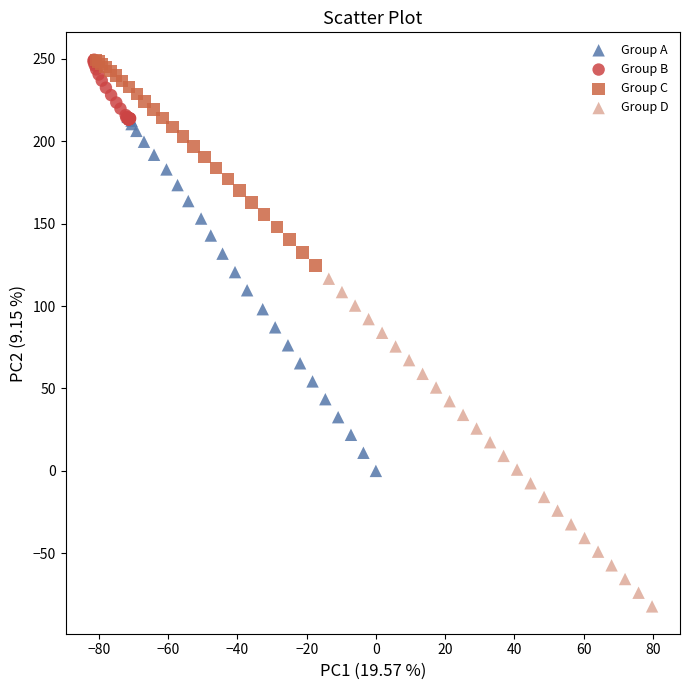

Which series contains the lowest Y value?

Group D